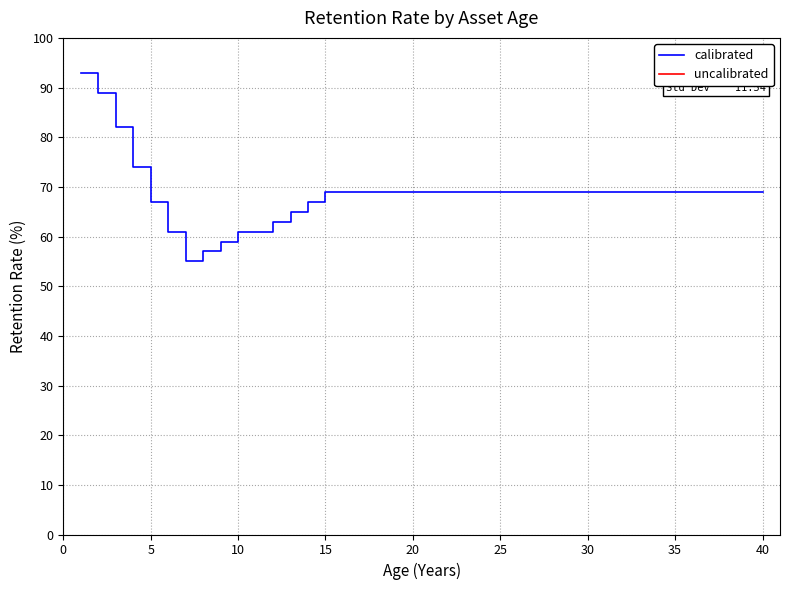

What is the sum of all values?

2748